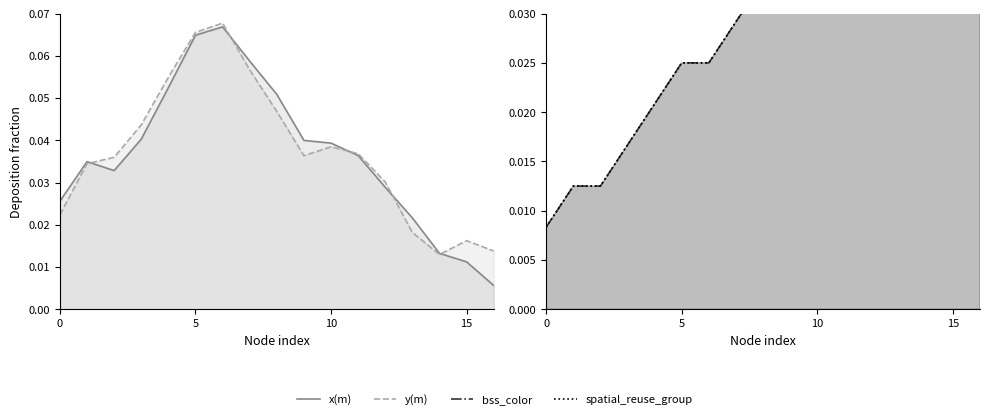

True or false: y(m) has a value of 0.1 at 7.

True